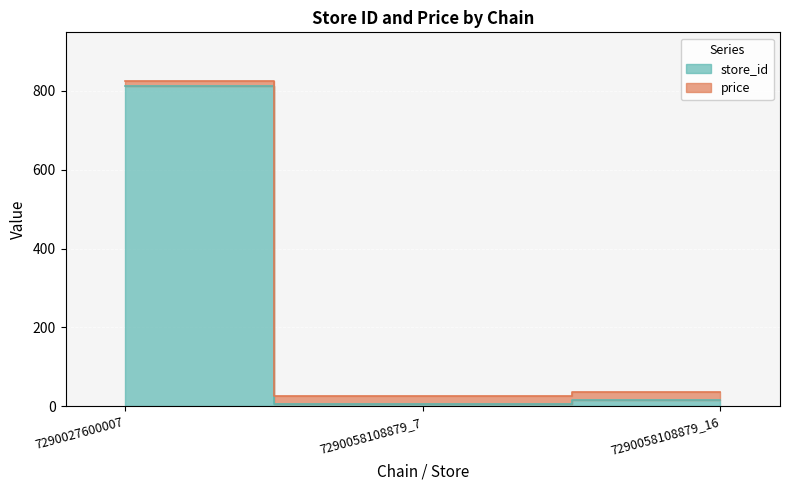

The store_id series shows 7.0 at 7290058108879_7. True or false?

True